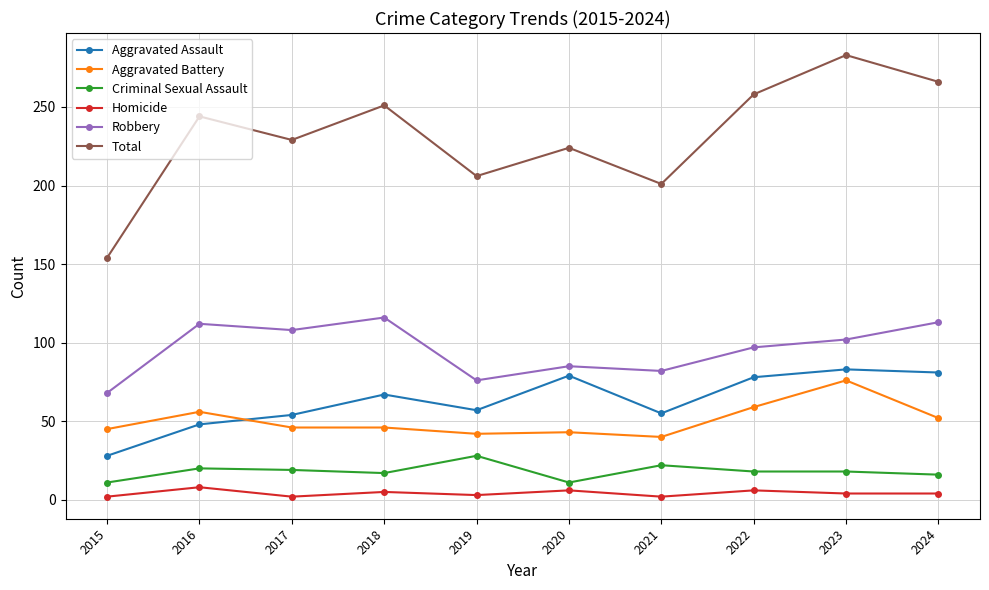

What is the average value of the Aggravated Assault series?

63